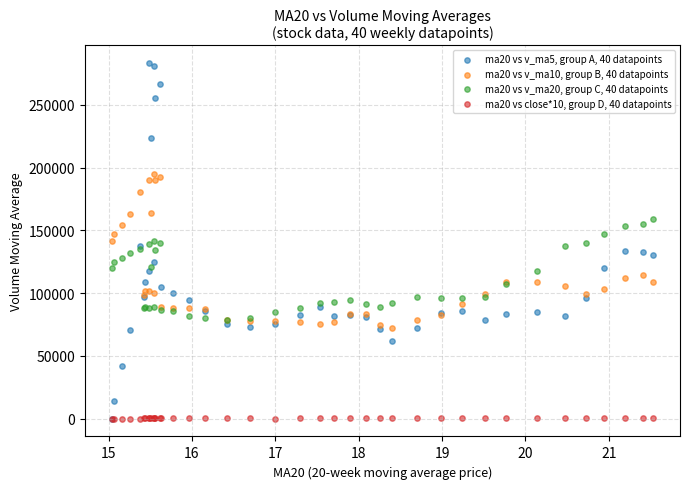

Which series reaches the maximum Y coordinate?

ma20 vs v_ma5, group A, 40 datapoints